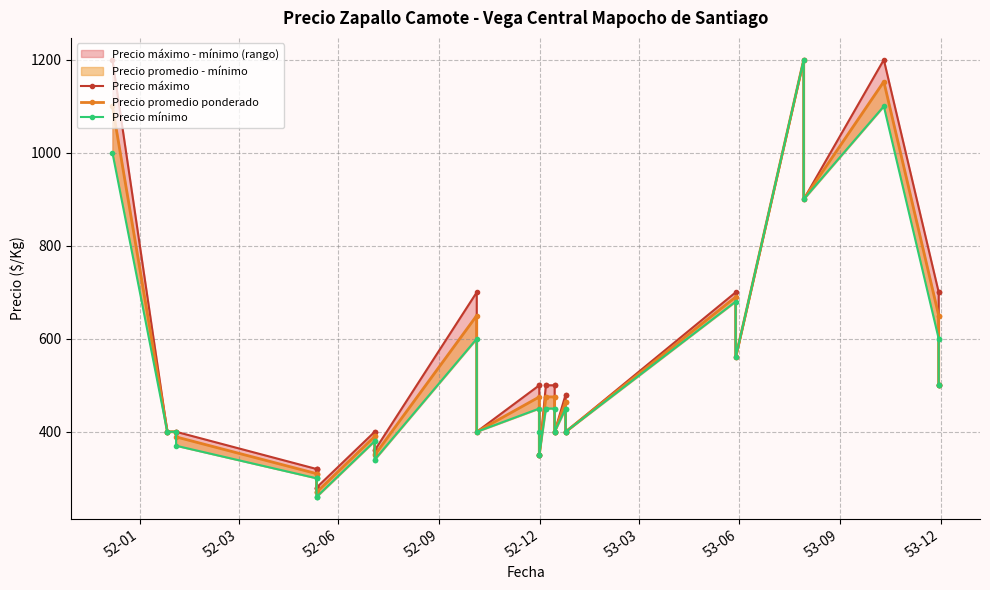

True or false: Precio mínimo and Precio máximo intersect in this chart.

False